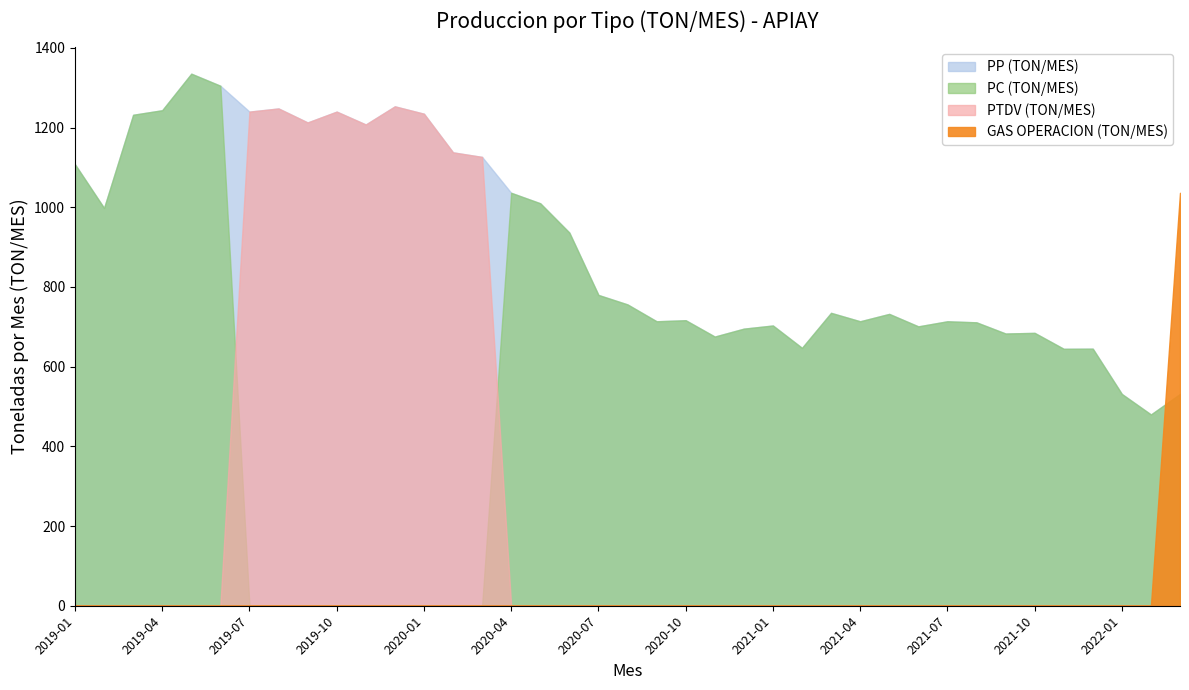

What is the label of the 22nd point from the left?

2020-10